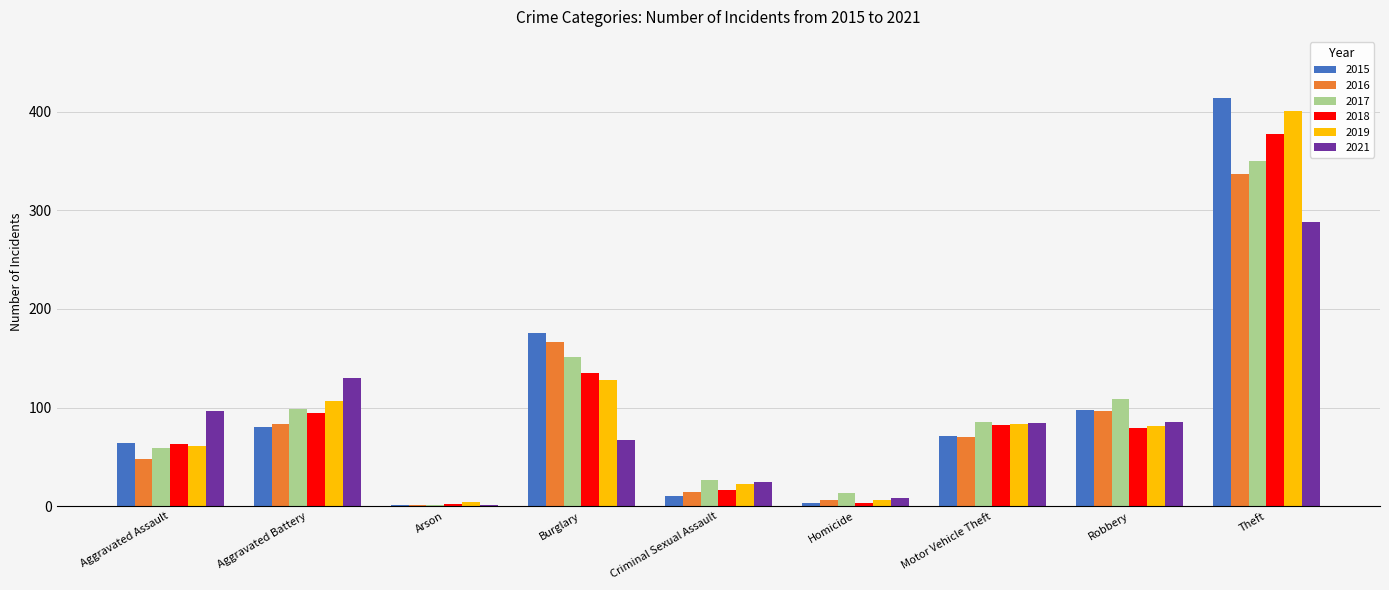

What is the difference between the 2018 values at Aggravated Assault and Motor Vehicle Theft?

19